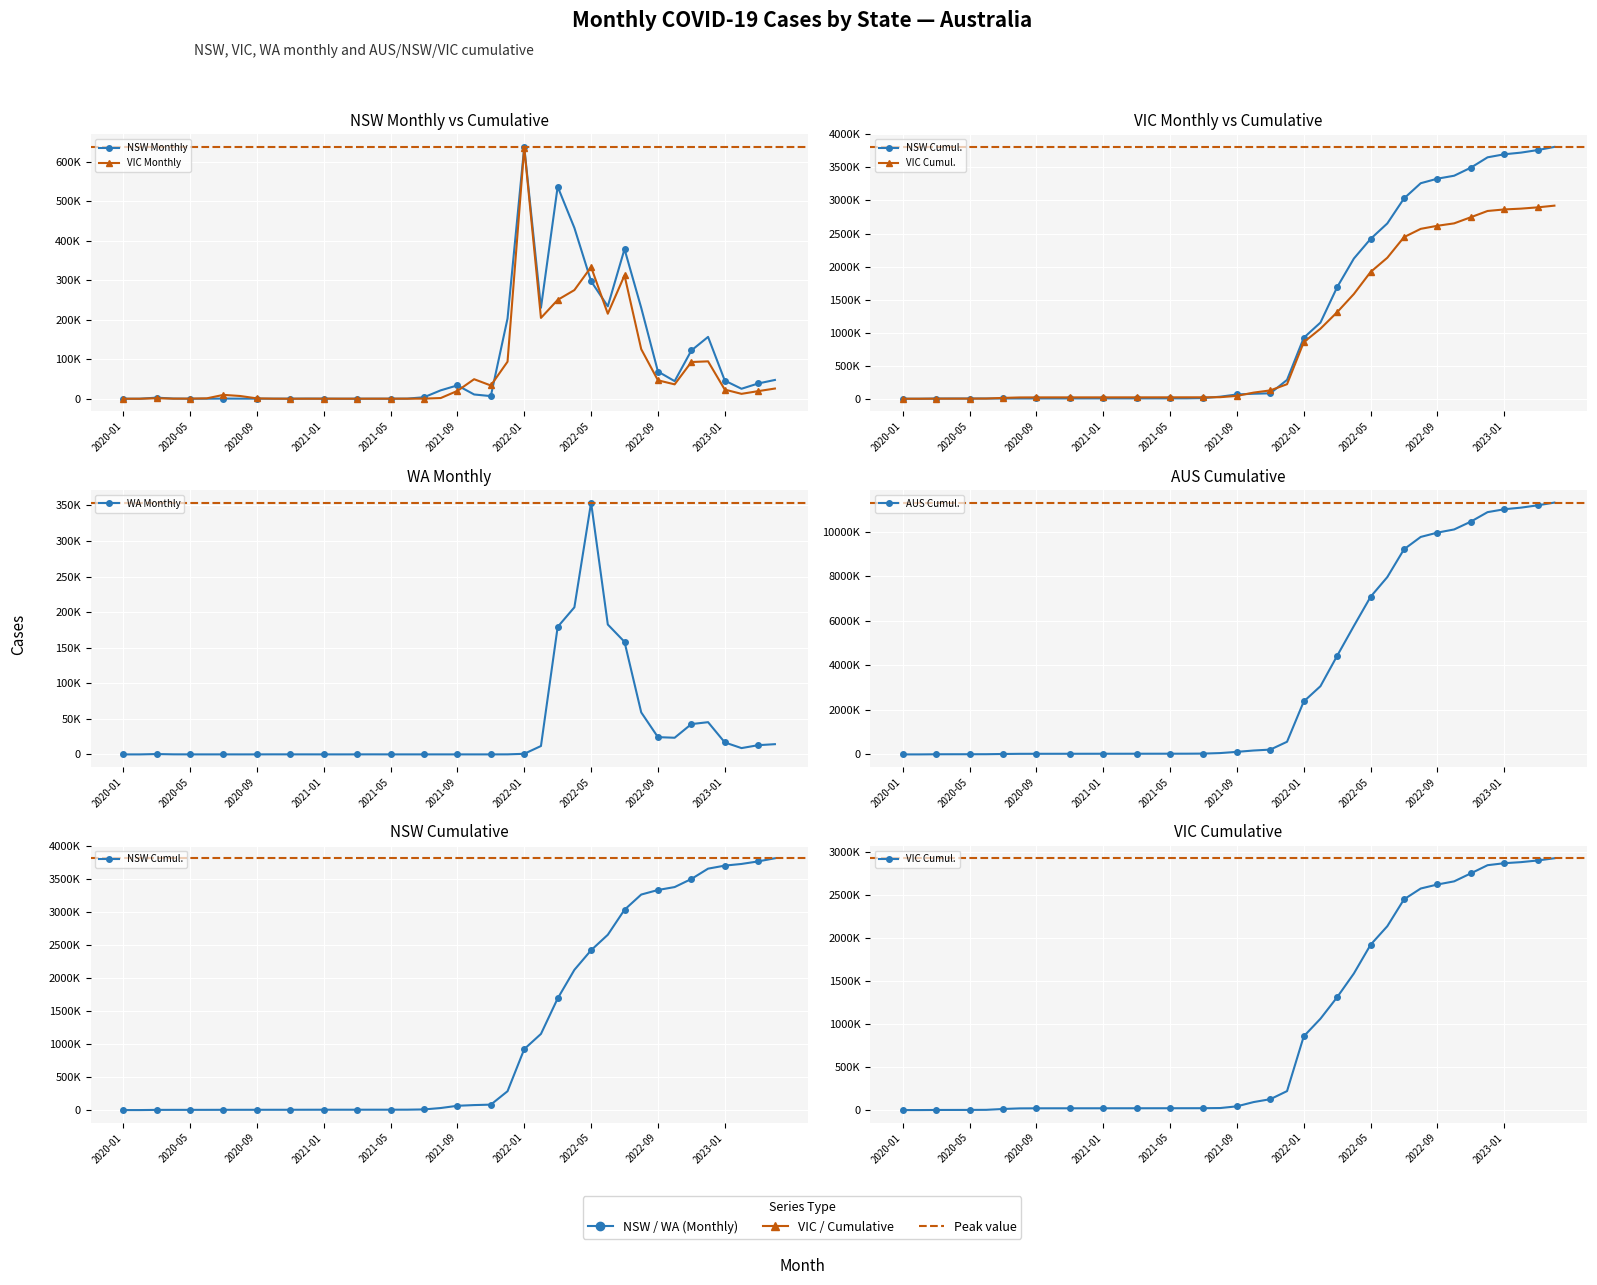

What is the difference between the maximum and minimum values in the AUS Cumul. series?

11315468